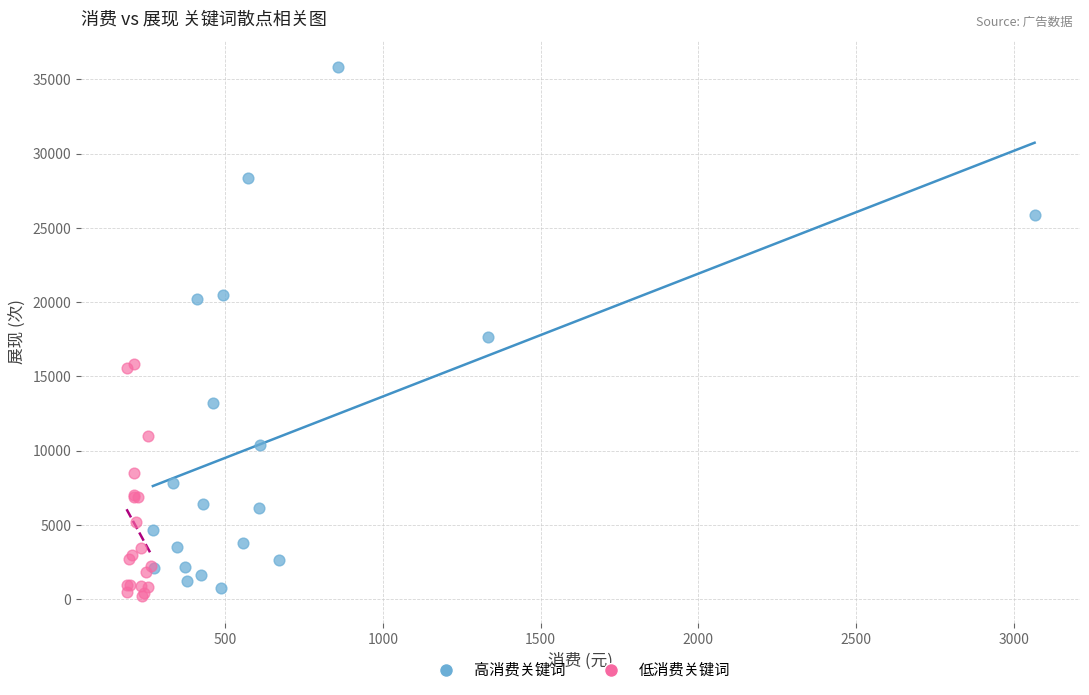

Which series has the largest Y range (max minus min)?

高消费关键词